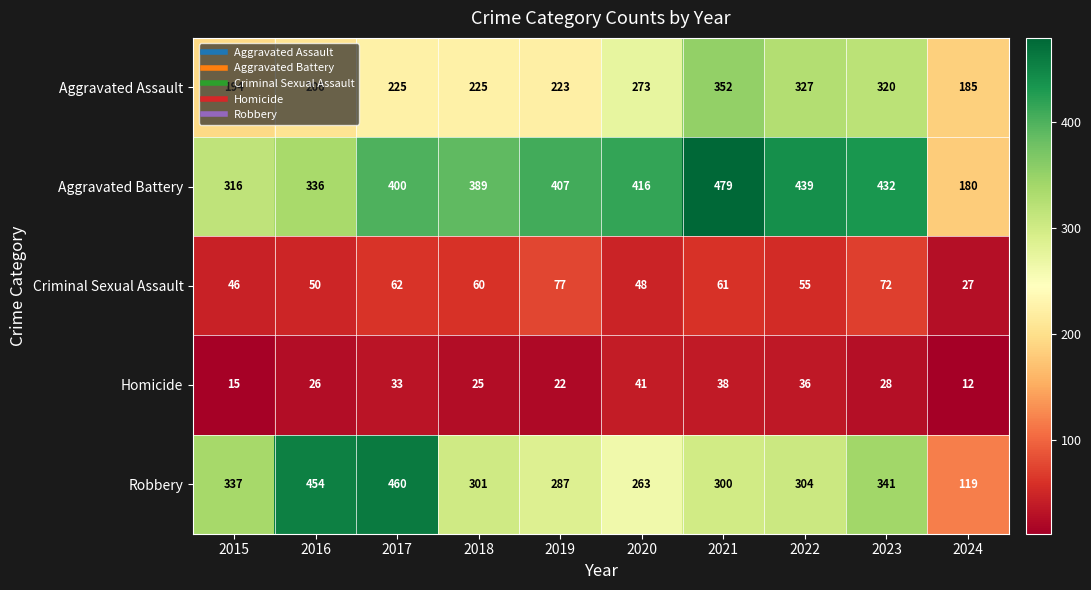

What is the difference between the Robbery values at 2018 and 2019?

14